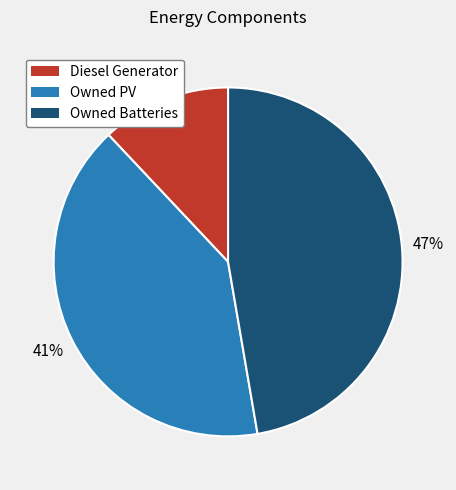

How many slices are in this pie chart?

3